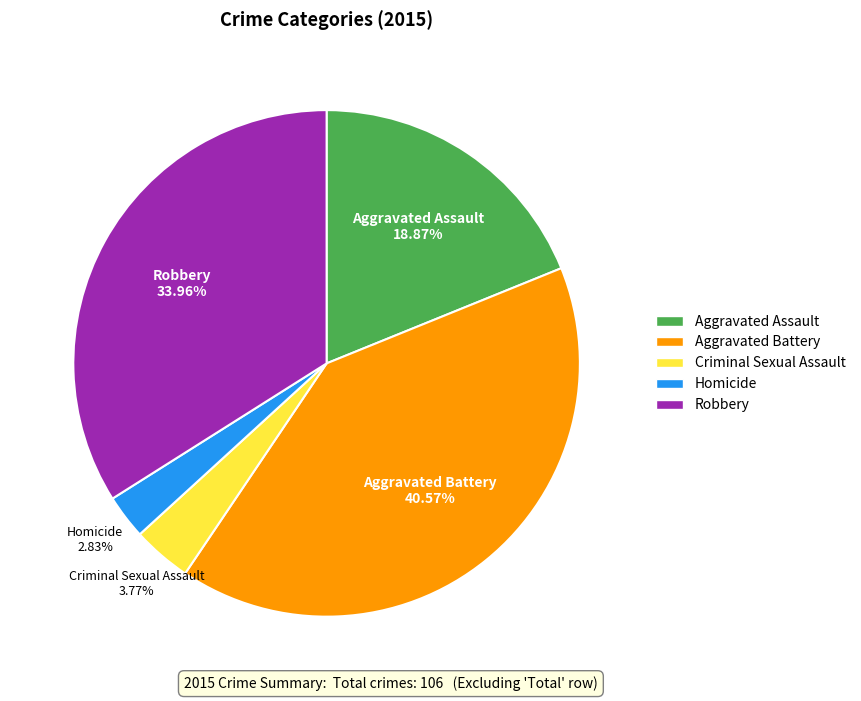

Which has a higher value, Robbery or Aggravated Battery?

Aggravated Battery